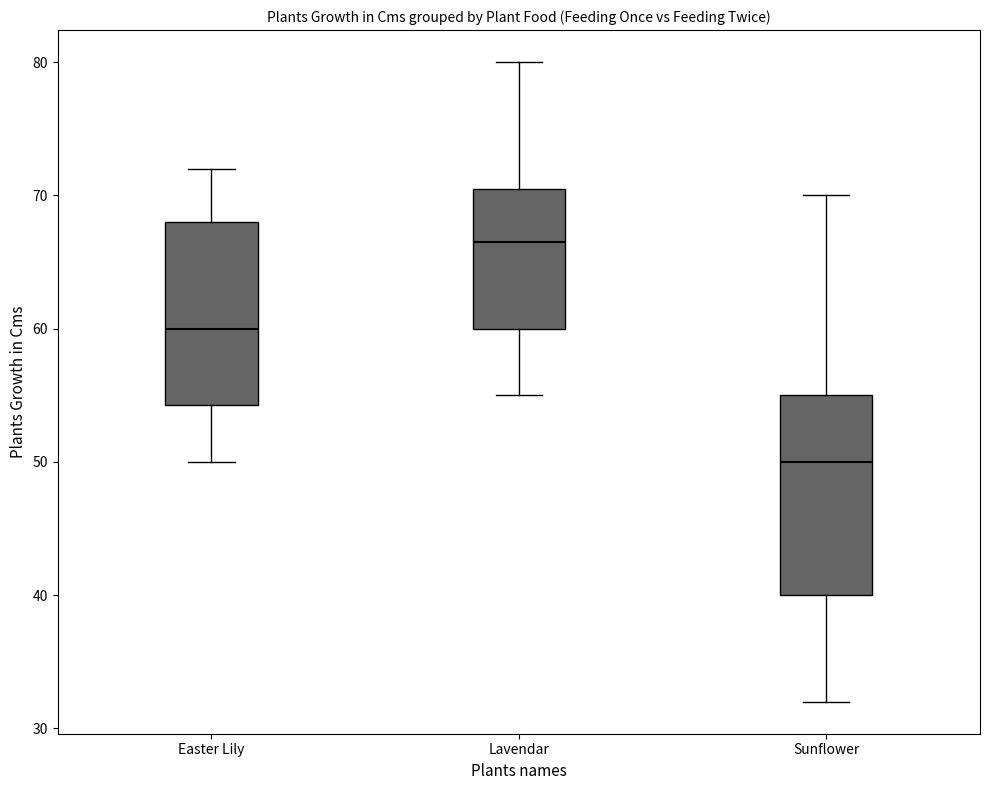

Comparing the boxes themselves (not the whiskers), which one is the tallest?

Sunflower